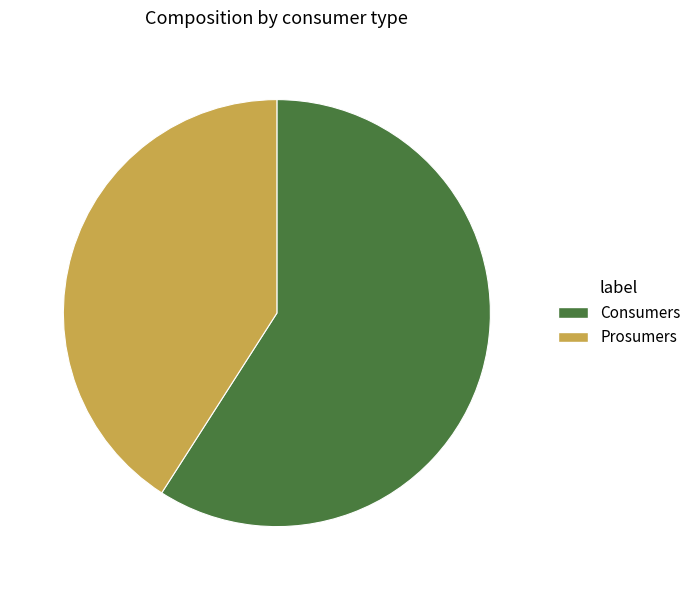

Combined, do Consumers and Prosumers account for over 50%?

Yes